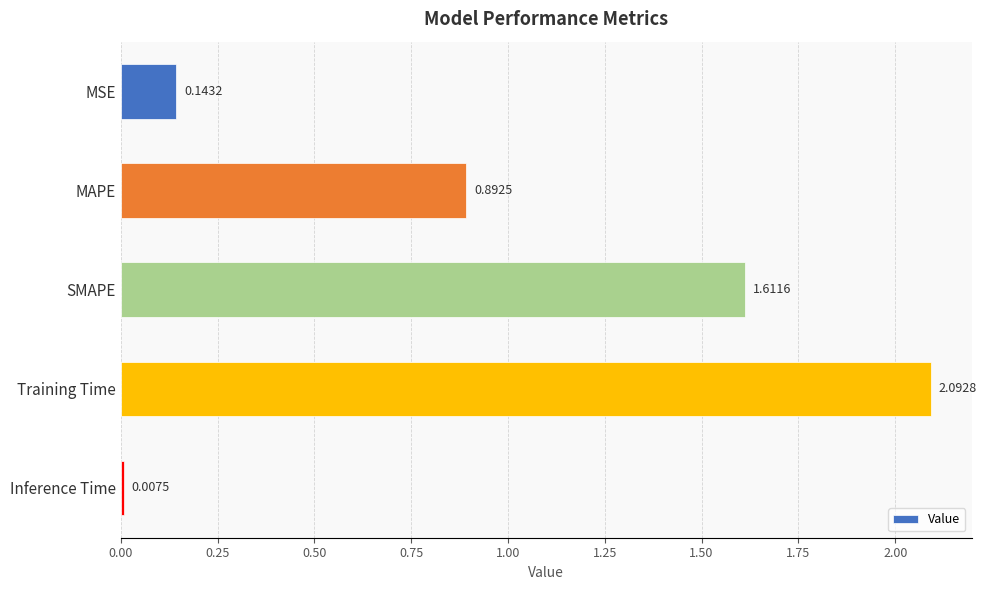

What is the label of the 4th bar from the top?

Training Time